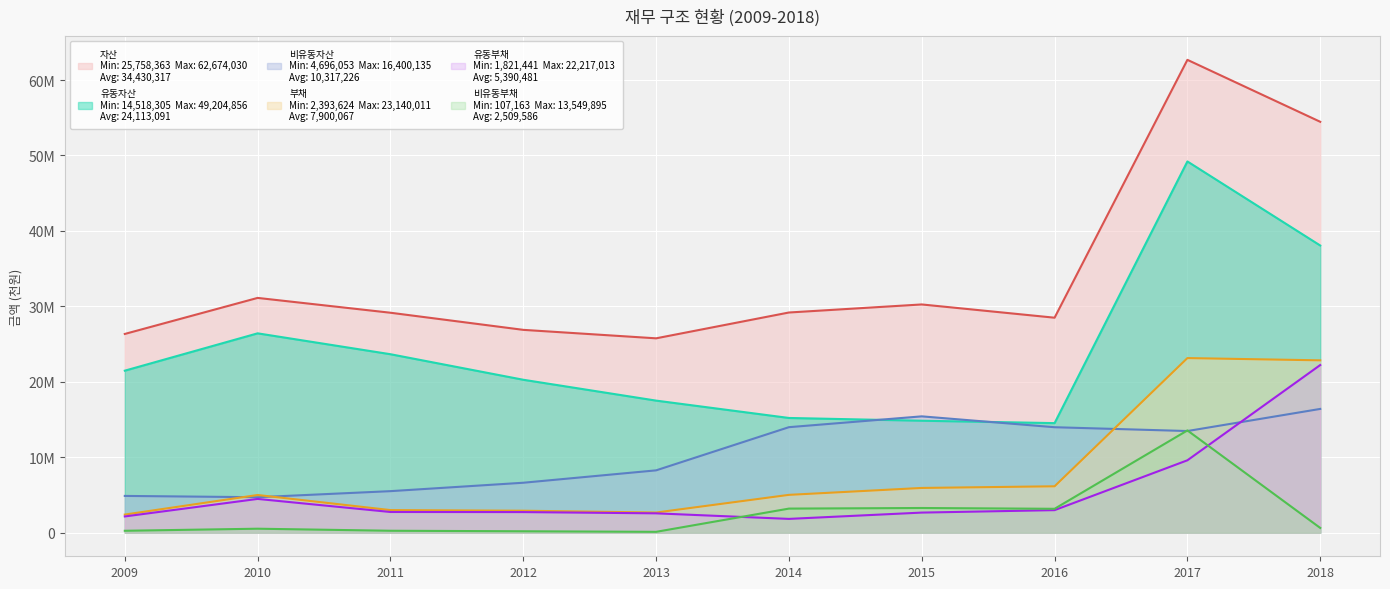

Between 2014 and 2009, which is larger?

2014